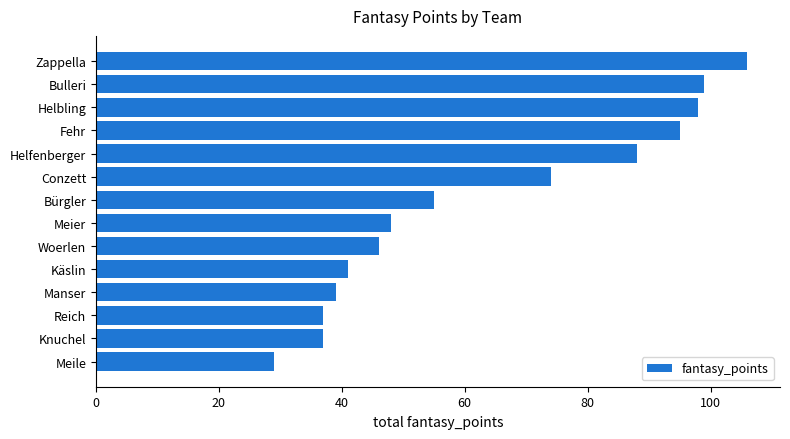

What is the change in value from Helfenberger to Fehr?

+7